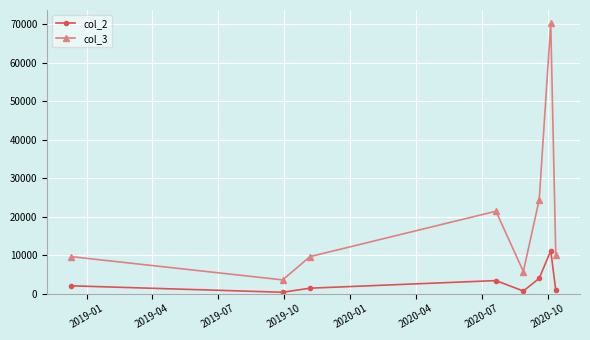

List the series in order of their peak value, lowest first.

col_2, col_3